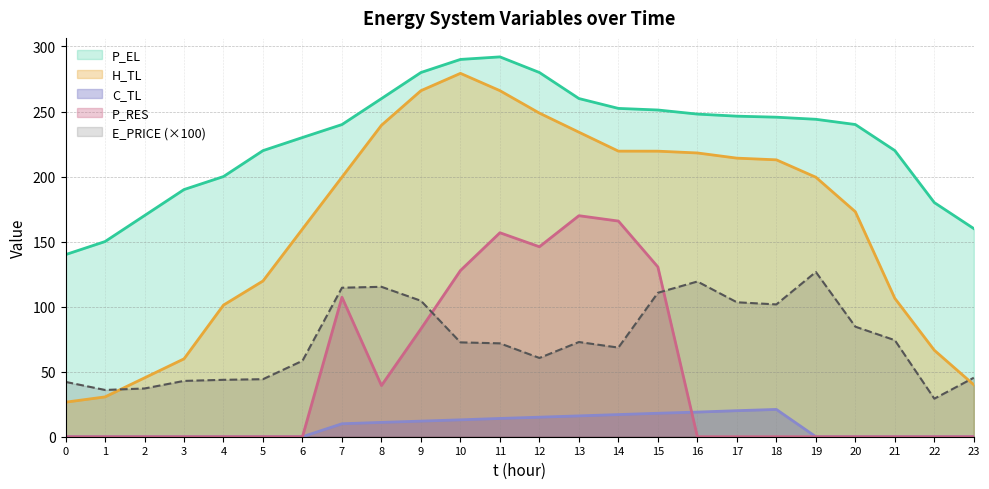

True or false: P_RES has a value of 0.0 at 0.

True